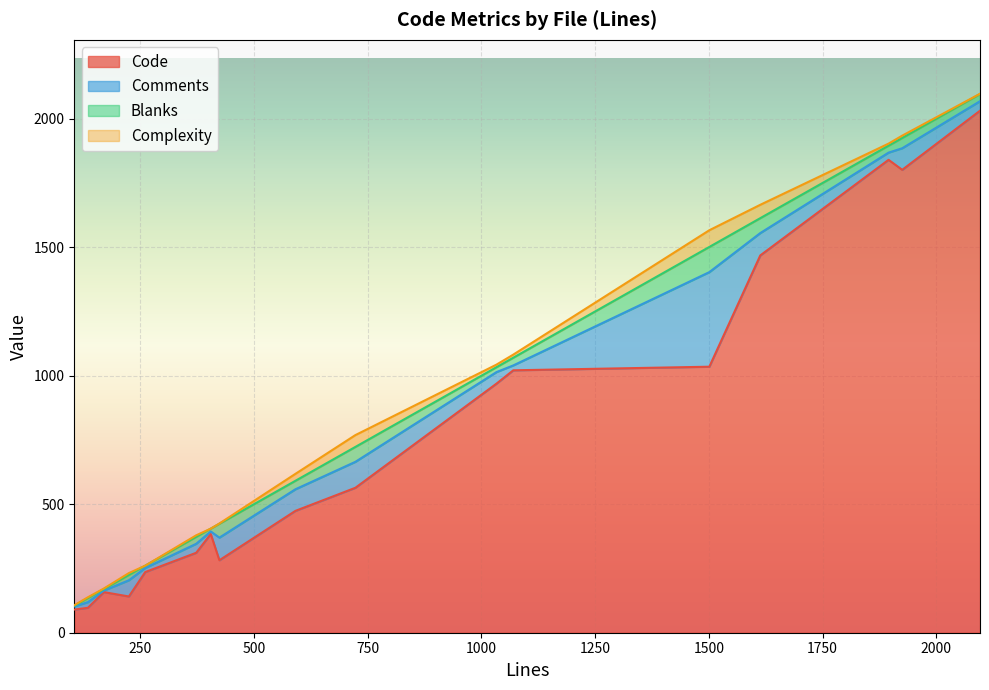

What is the highest value of the Code series?

2031